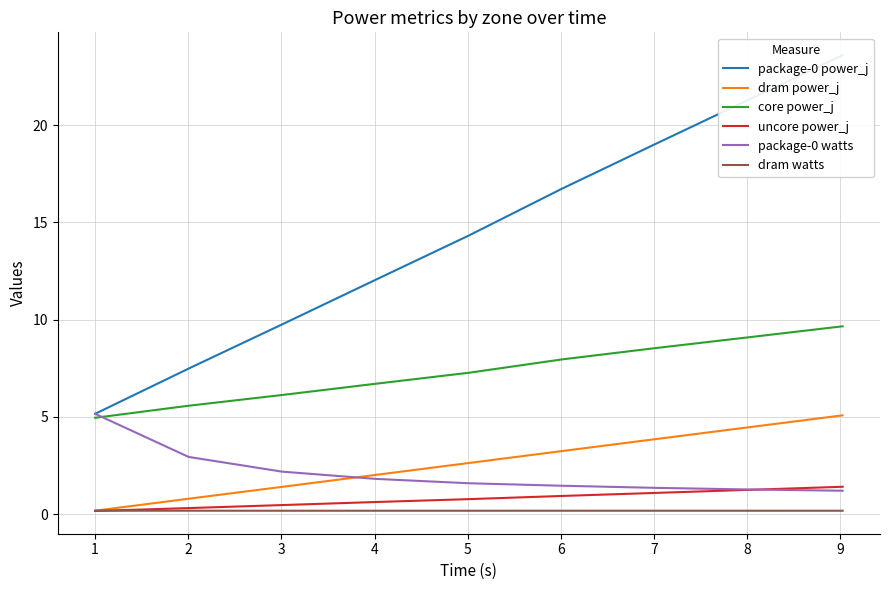

True or false: dram power_j and dram watts intersect in this chart.

False